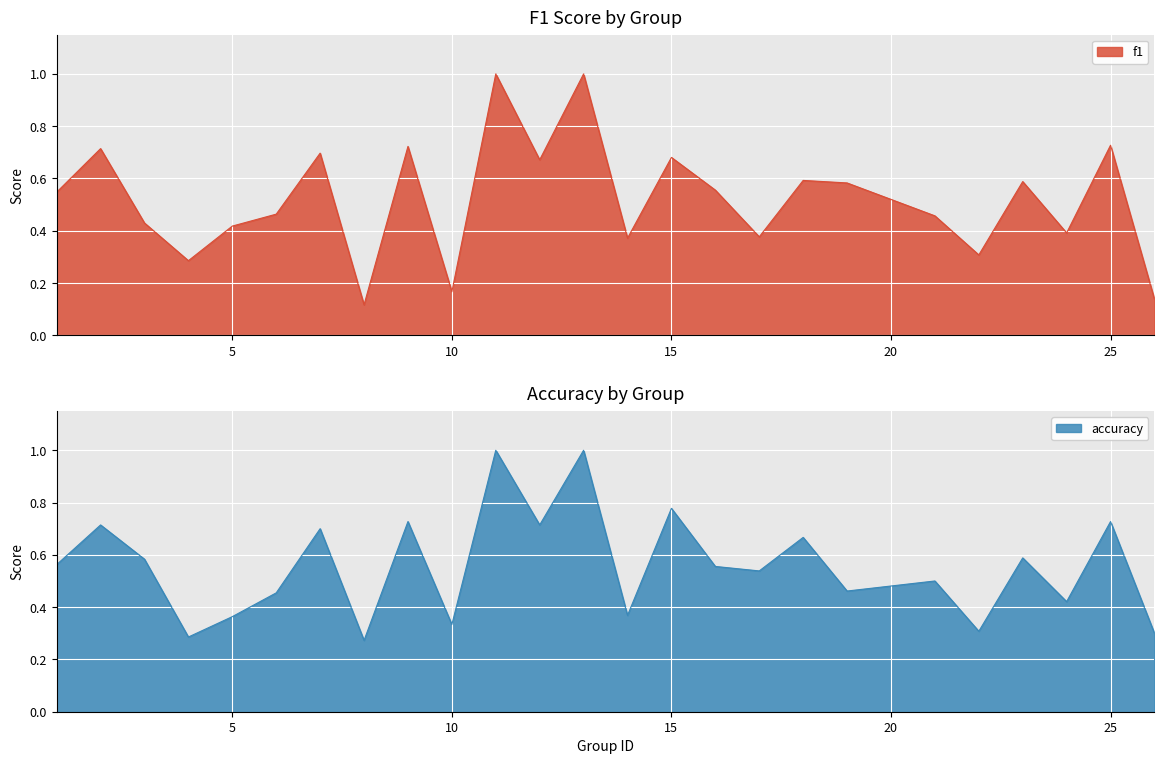

At 8, list the series in order from largest to smallest.

accuracy, f1